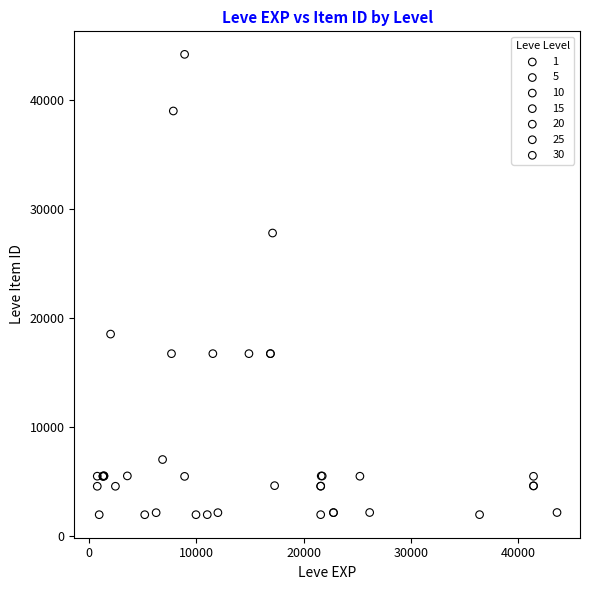

Which series has the largest Y range (max minus min)?

10